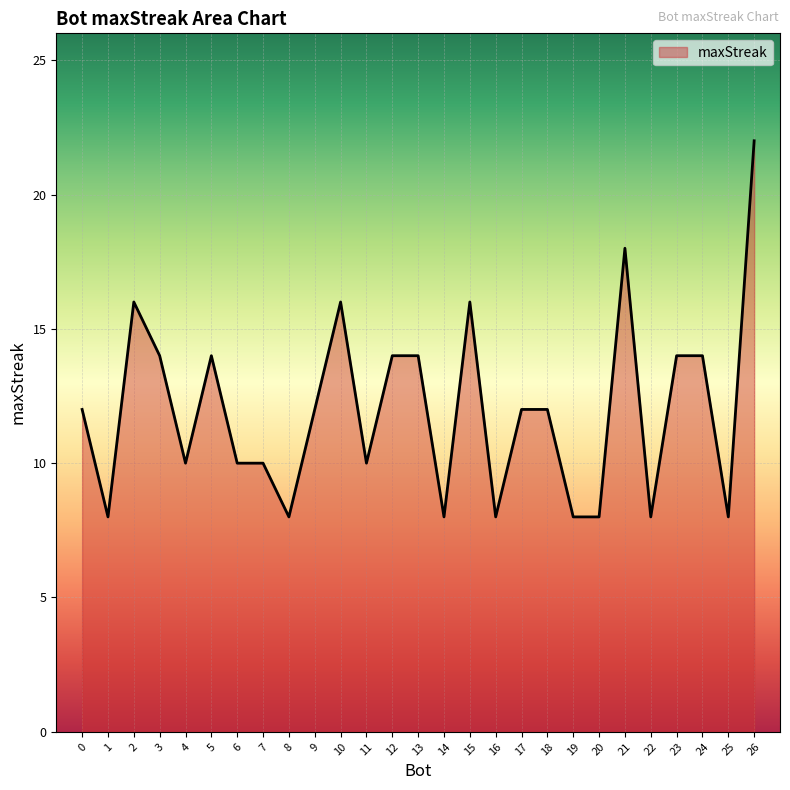

What is the change in value from 15 to 26?

+6